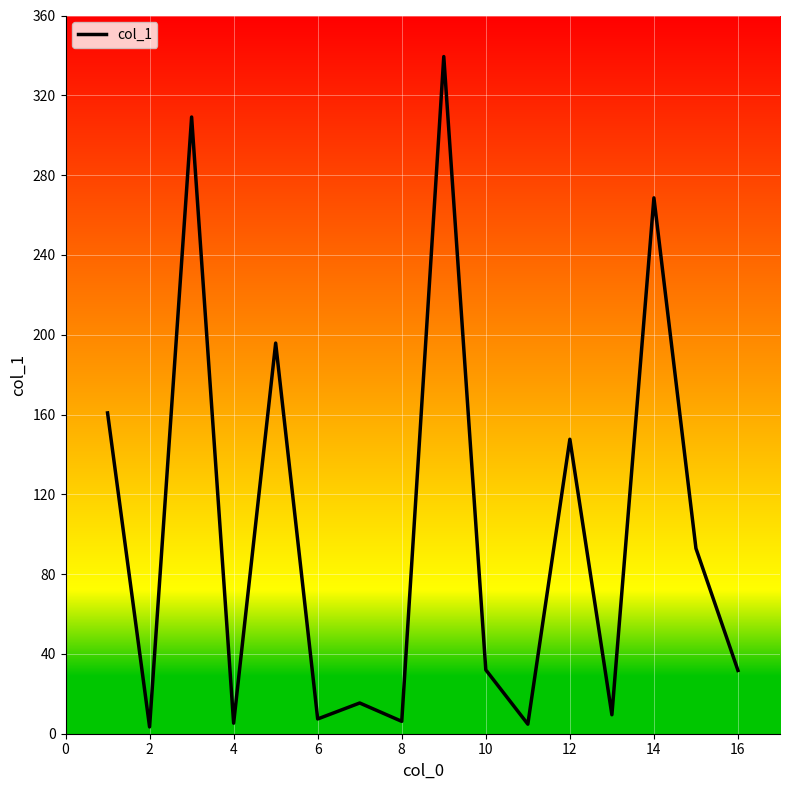

What is the average value?

101.9